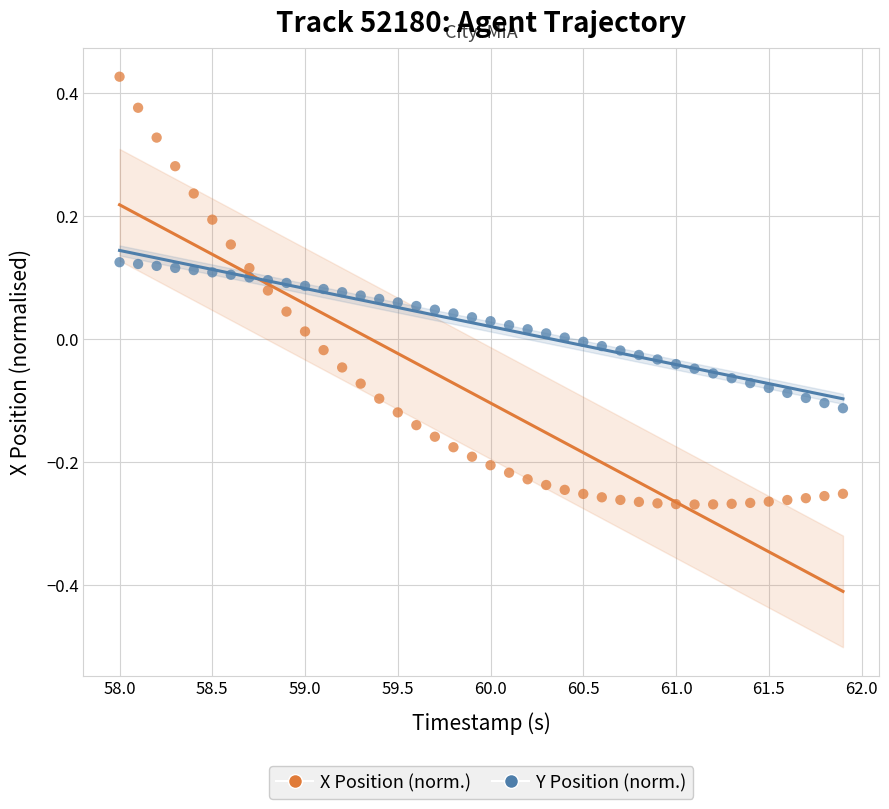

Across all data points, what is the range of X values (max minus min)?

3.9